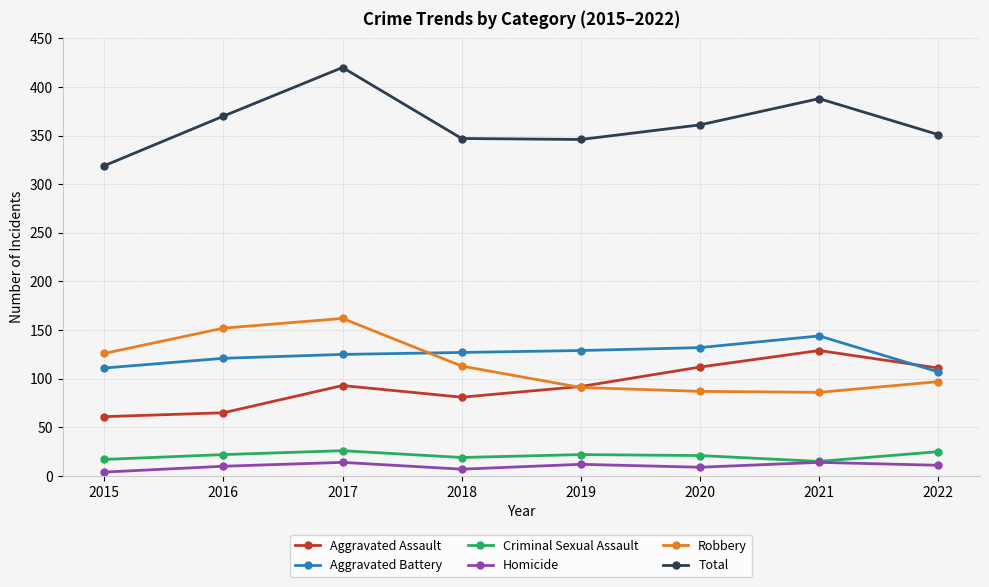

Is the value of Homicide at 2020 greater than the value of Aggravated Assault at 2017?

No